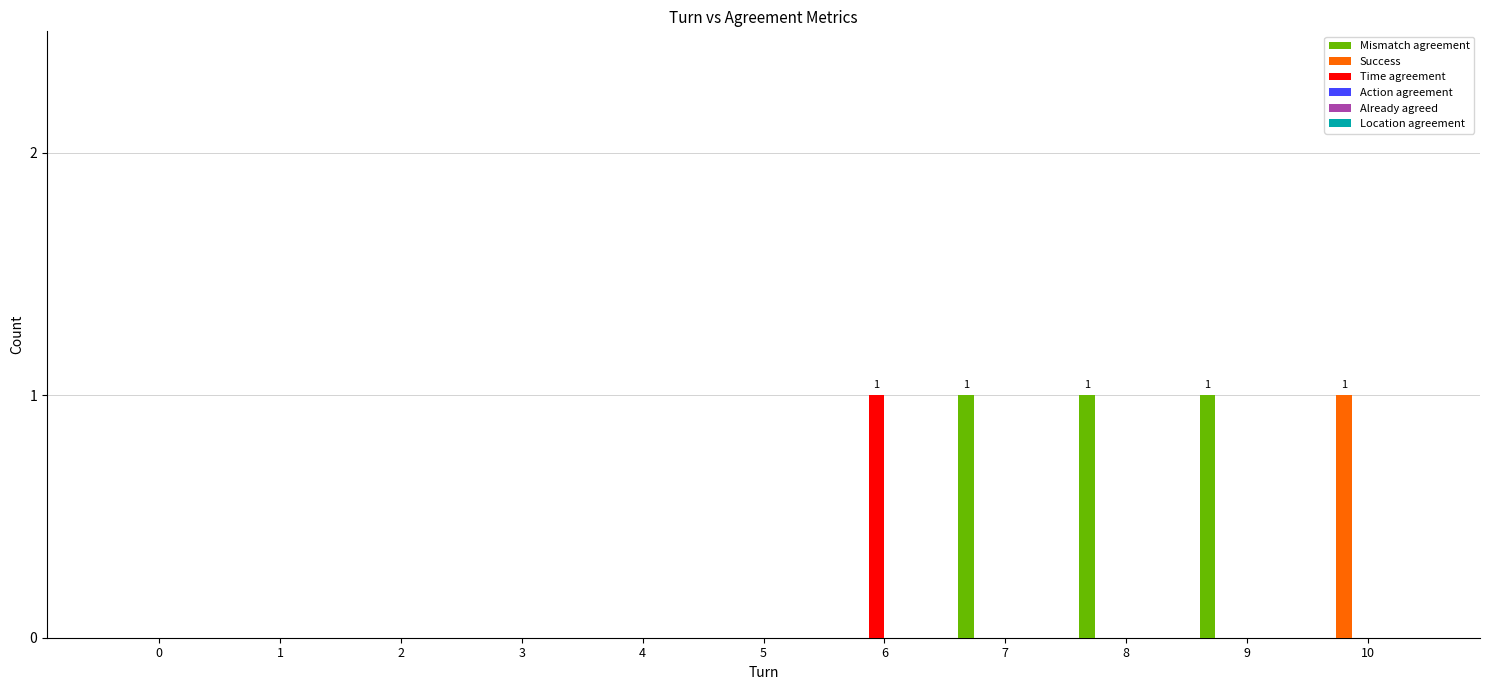

Are the bars grouped side by side (vs. stacked)?

Yes